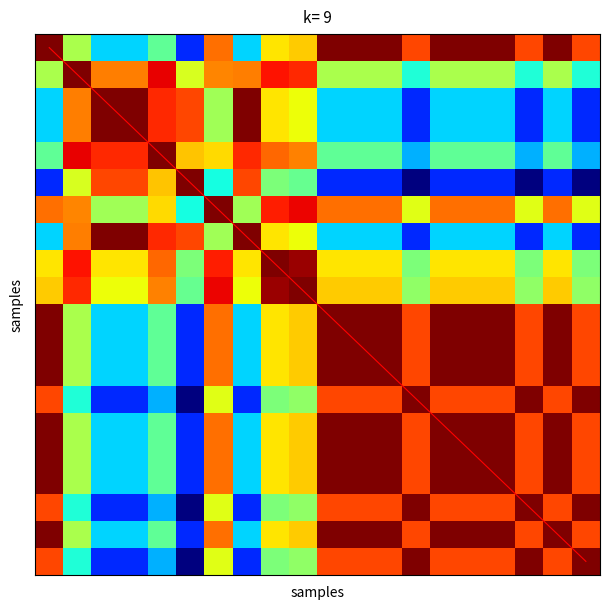

At which category is the sum across all series the highest?

18